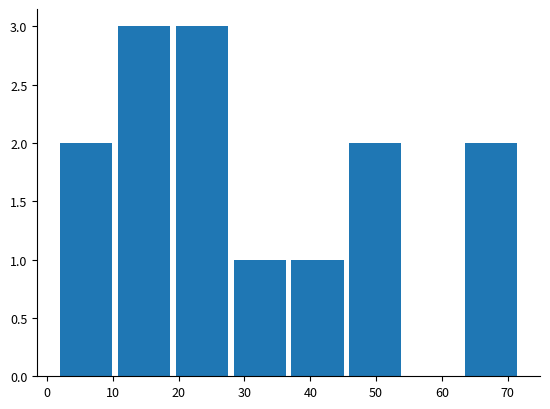

Reading left to right, list every bar in this chart as the range it spans on the x-axis followed by its height. Neither the bar edges nor the heights are printed on the chart, so give them approximately, as read against the axes.

1.5 to 10.3: 2
10.3 to 19.1: 3
19.1 to 27.9: 3
27.9 to 36.7: 1
36.7 to 45.5: 1
45.5 to 54.3: 2
54.3 to 63.1: 0
63.1 to 71.9: 2